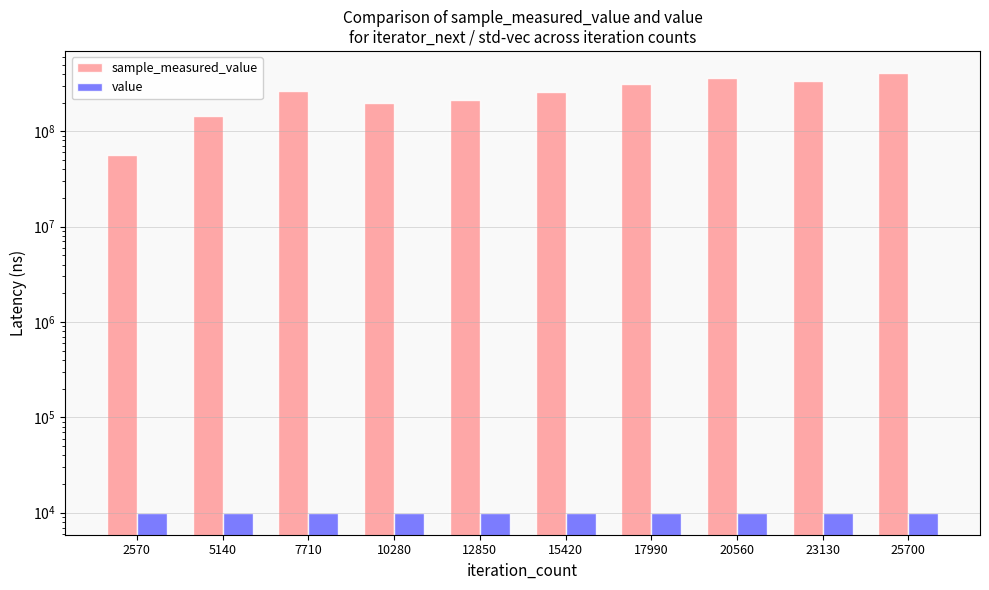

What is the lowest value of the sample_measured_value series?

56168525